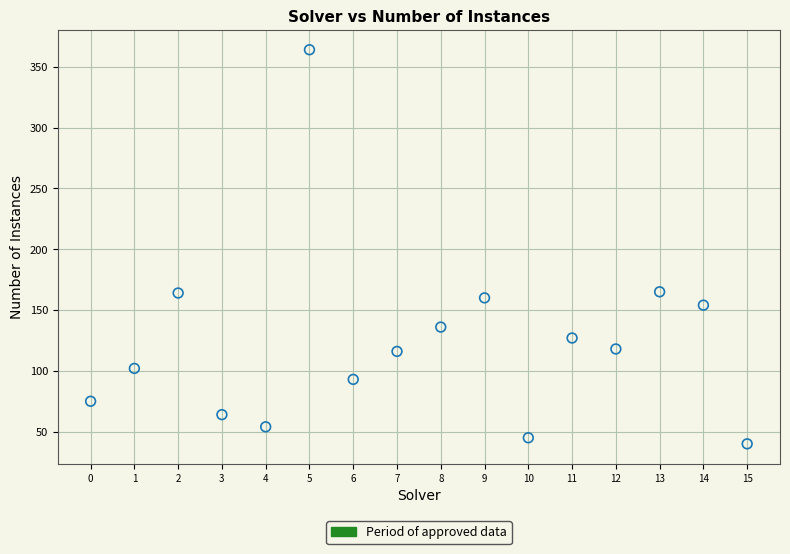

What is the range of Y values (max minus min)?

324